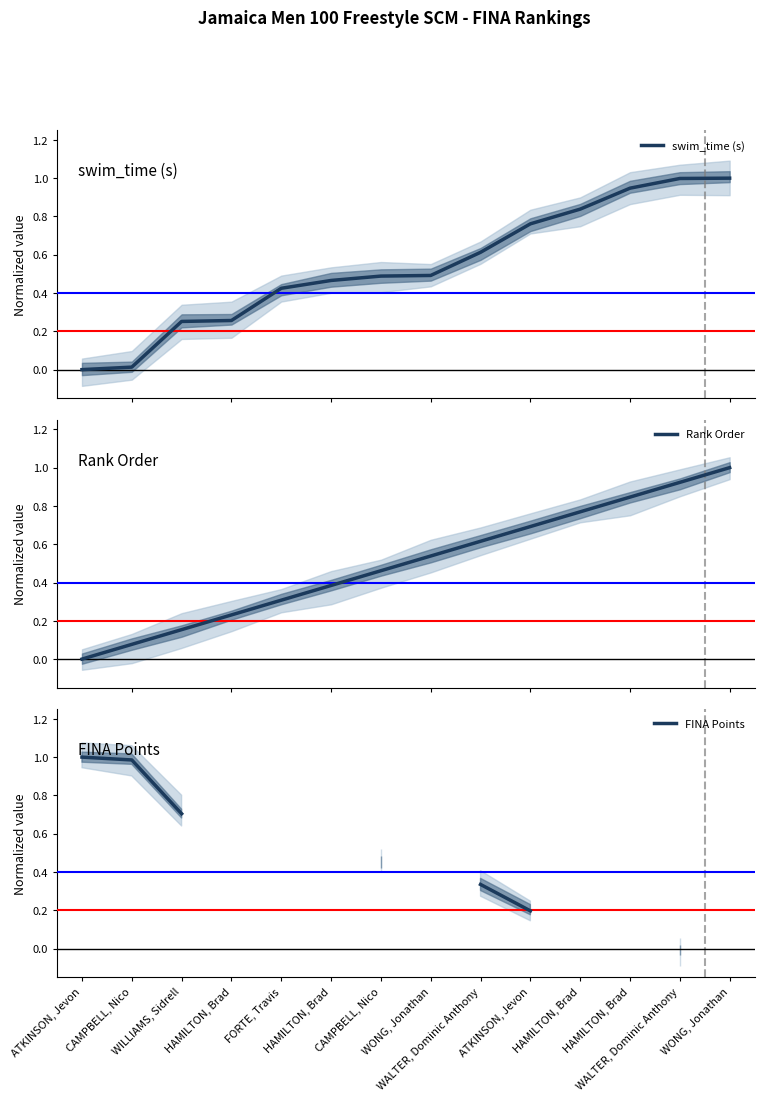

What is the value of the Rank Order point at the 4th from the left?

0.2